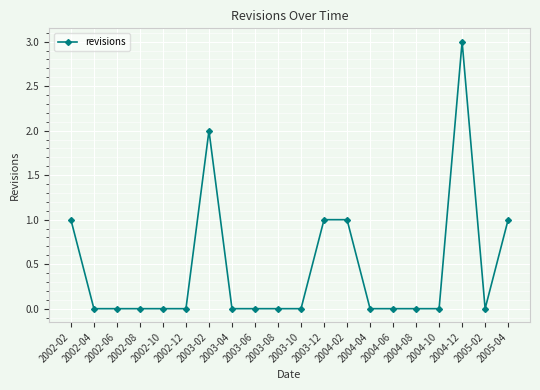

How many categories are shown in the chart?

20